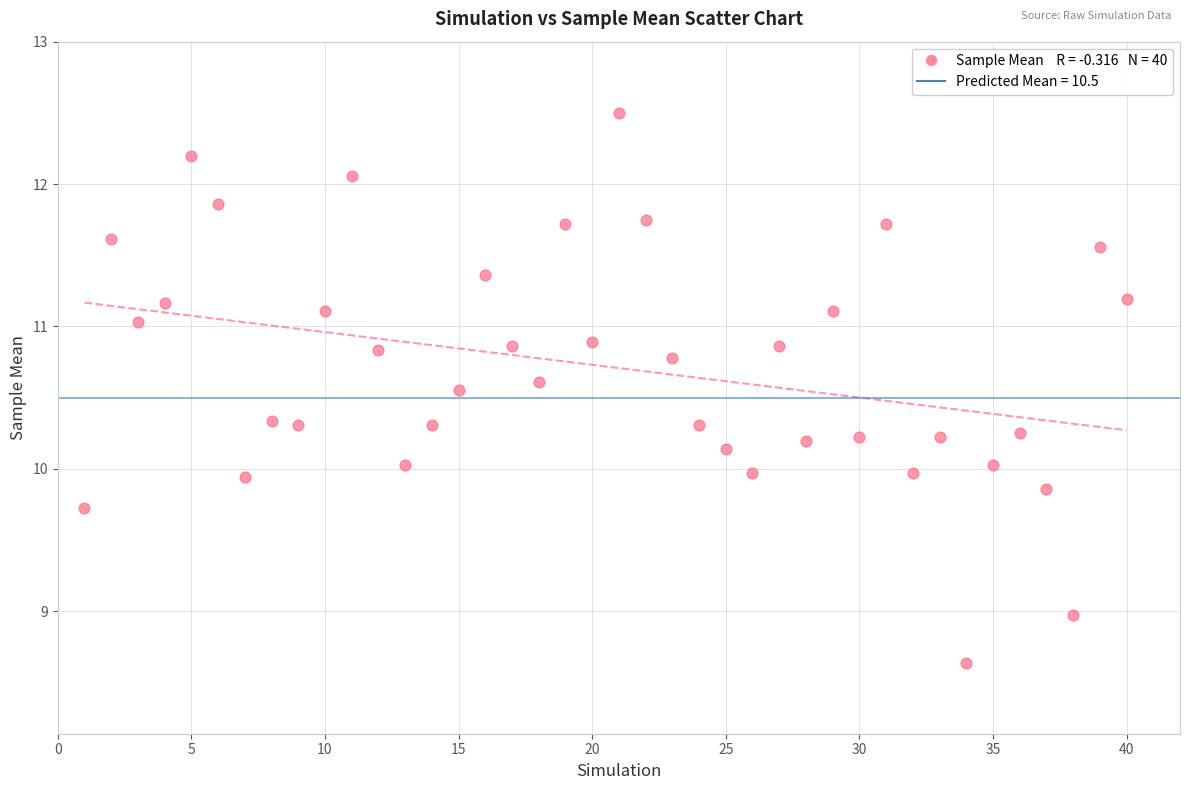

What is the range of X values (max minus min)?

39.0